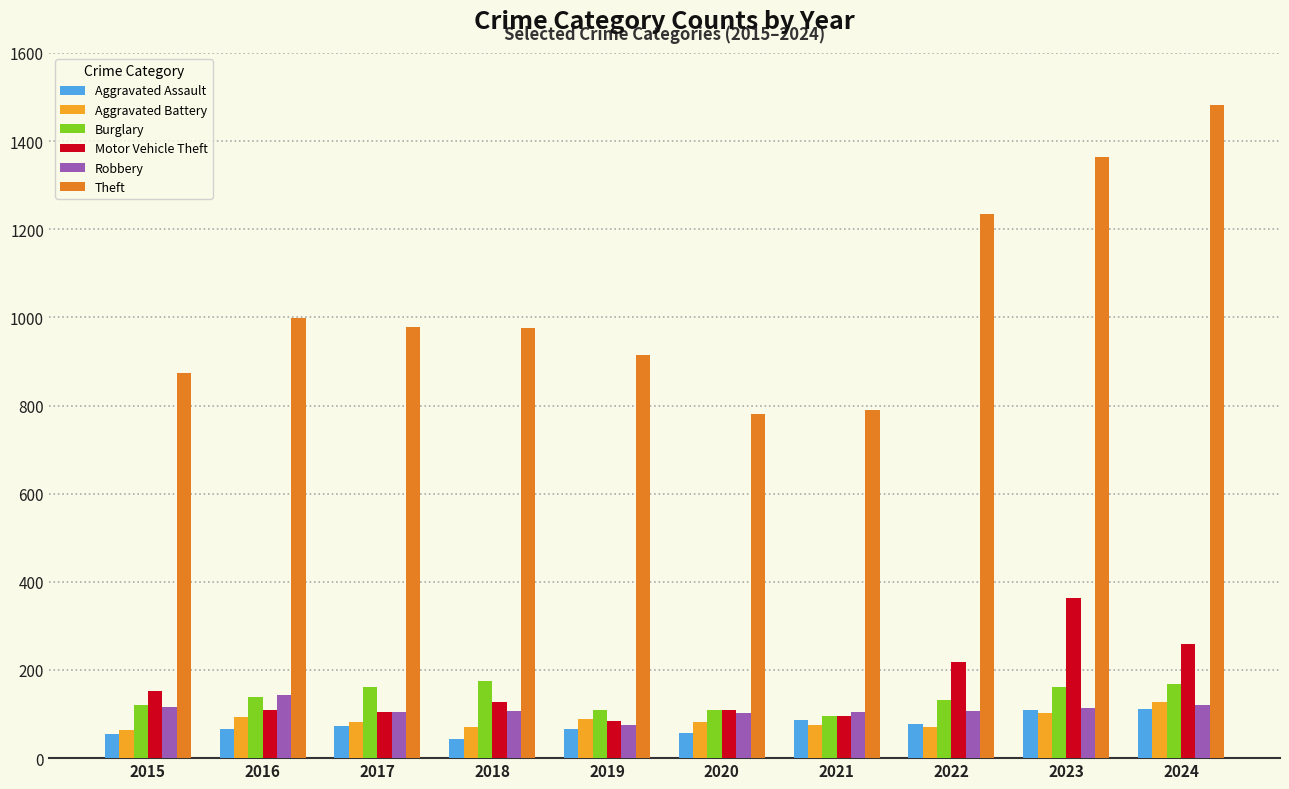

Is it true that Aggravated Assault equals 54 at 2015?

True